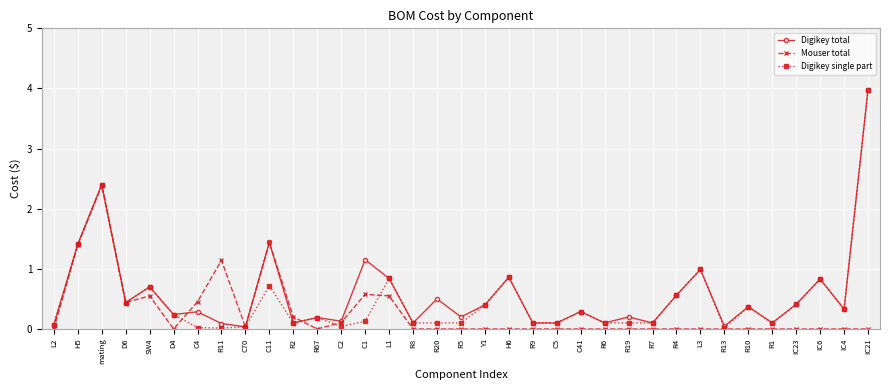

What is the spread (max minus min) of values at R6?

0.1